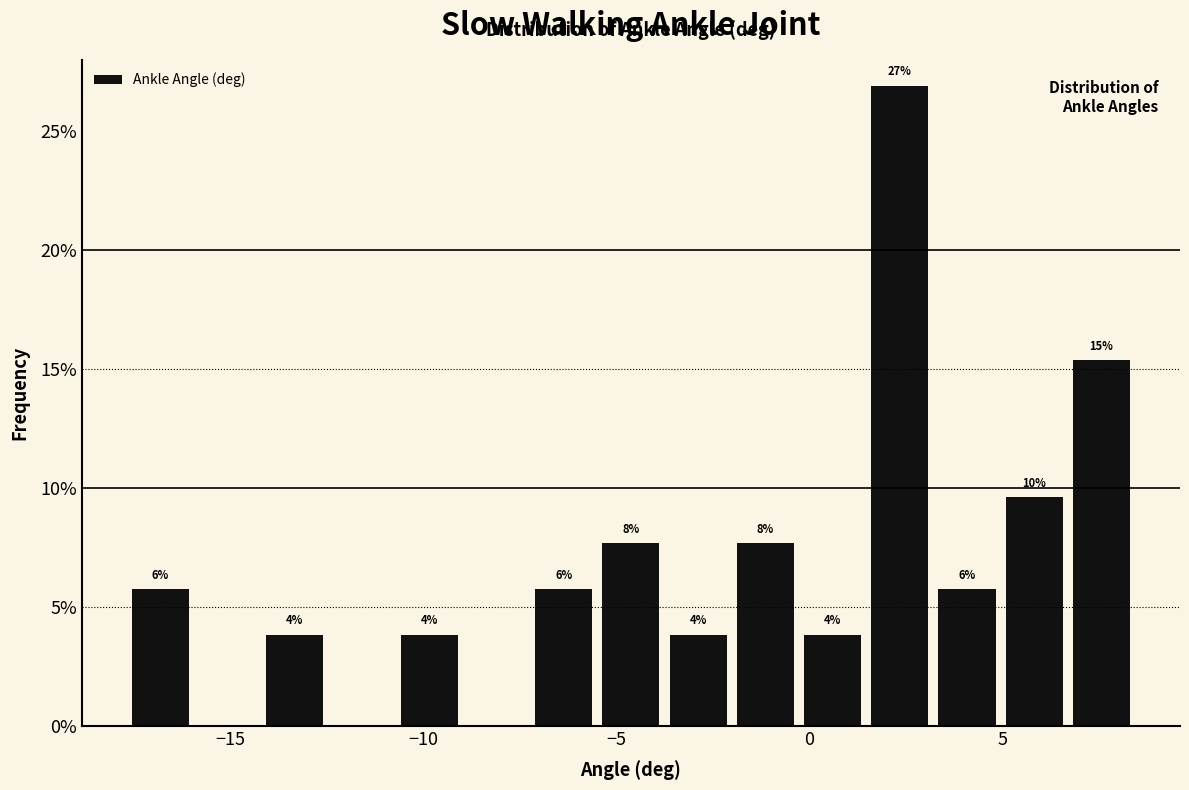

Read against the x-axis, roughly where is the centre of the tallest bar?

2.5